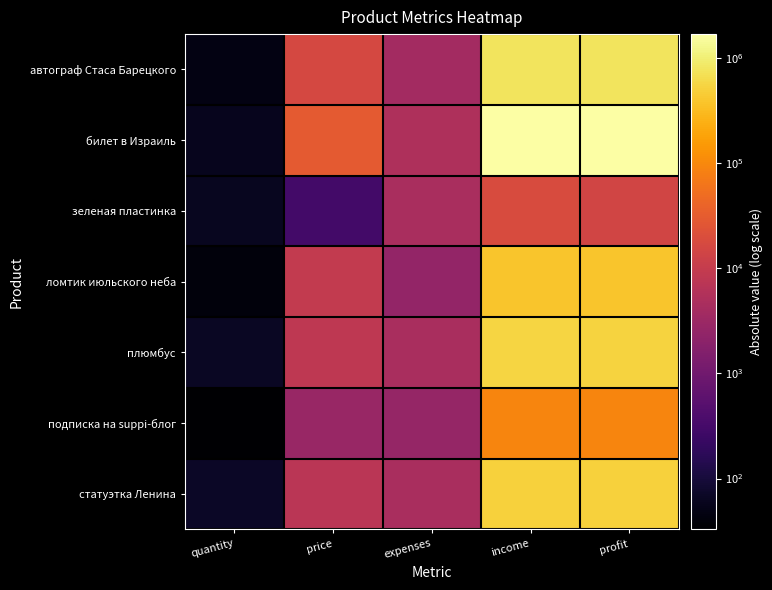

Reading left to right, extract all data points from this chart.

автограф Стаса Барецкого: quantity=48	price=16200	expenses=3930	income=777600	profit=773670
билет в Израиль: quantity=58	price=29000	expenses=5110	income=1682000	profit=1676890
зеленая пластинка: quantity=61	price=310	expenses=4595	income=18910	profit=14315
ломтик июльского неба: quantity=42	price=9450	expenses=2495	income=396900	profit=394405
плюмбус: quantity=65	price=8250	expenses=4655	income=536250	profit=531595
подписка на suppi-блог: quantity=33	price=2850	expenses=2670	income=94050	profit=91380
статуэтка Ленина: quantity=68	price=7400	expenses=4565	income=503200	profit=498635